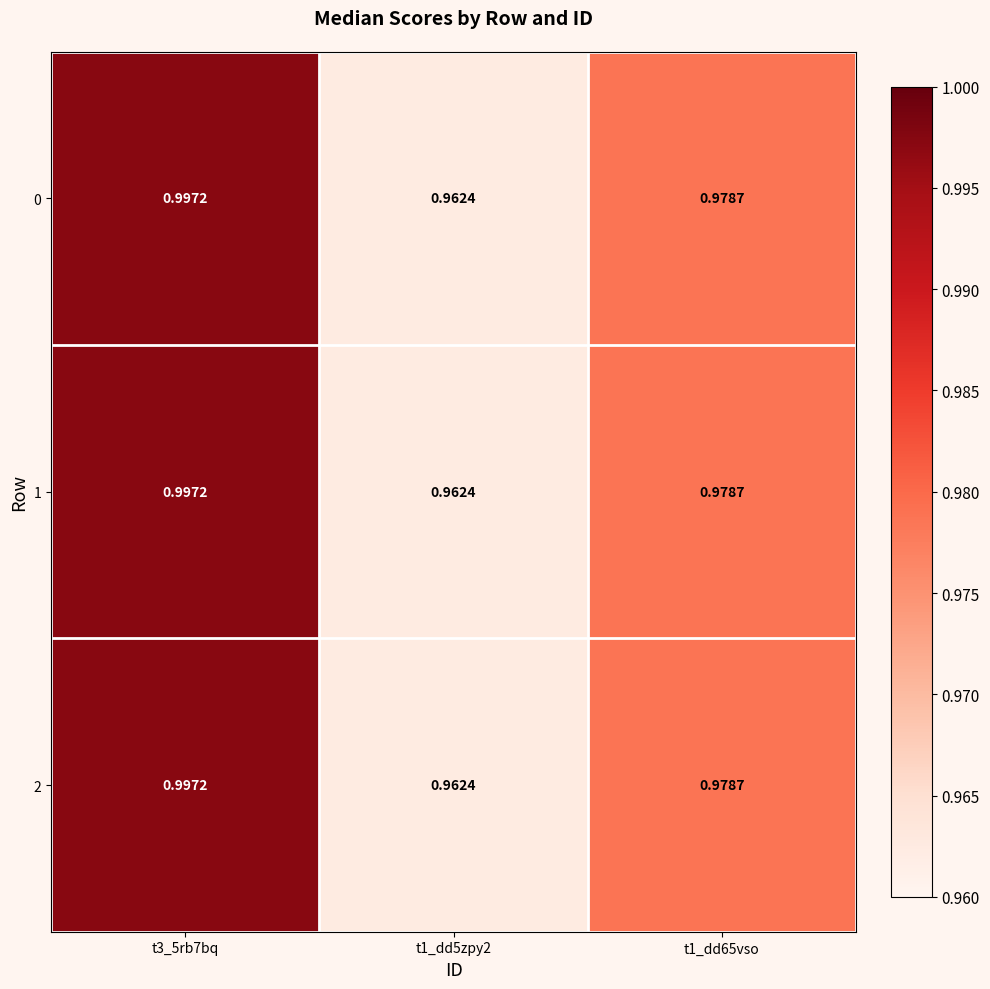

Is the value of 2 at t3_5rb7bq greater than the value of 1 at t1_dd5zpy2?

Yes